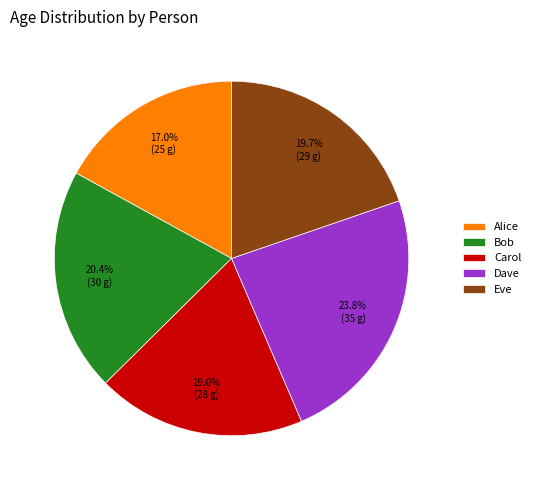

What percentage is the Alice slice, to the nearest percent?

17%